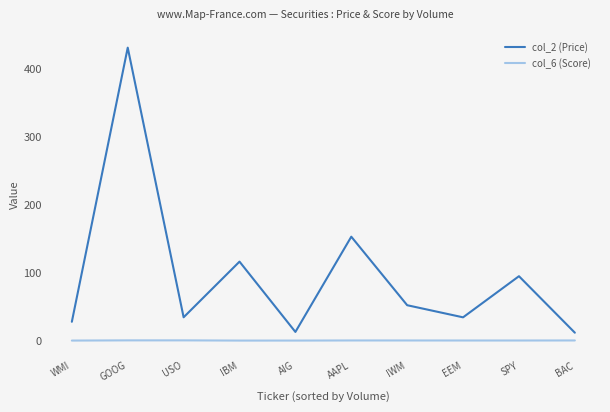

Is it true that col_2 (Price) equals 153.0 at AAPL?

True